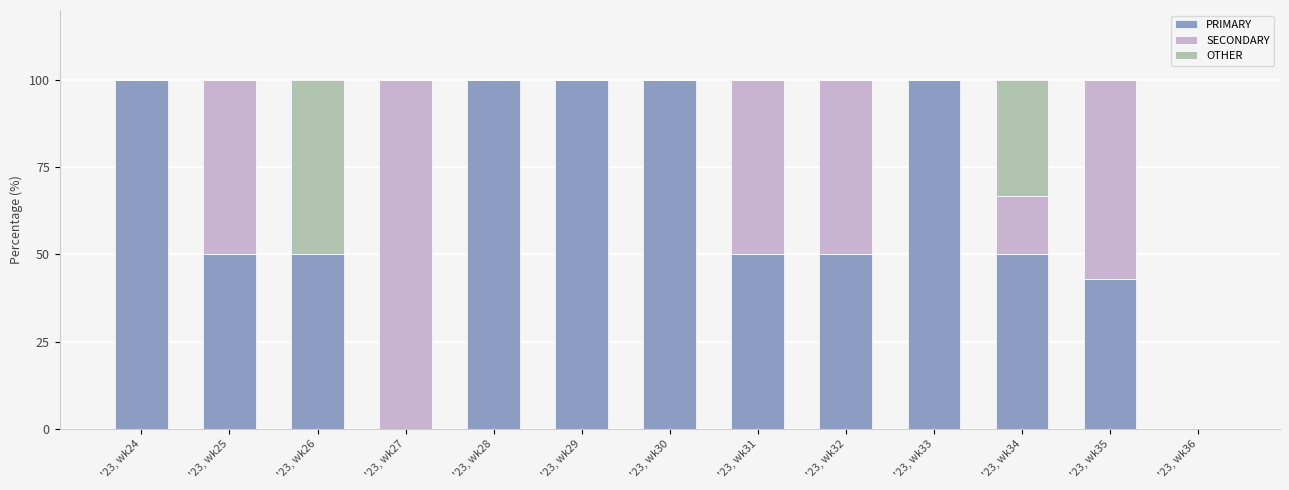

What is the highest value of the PRIMARY series?

100.0